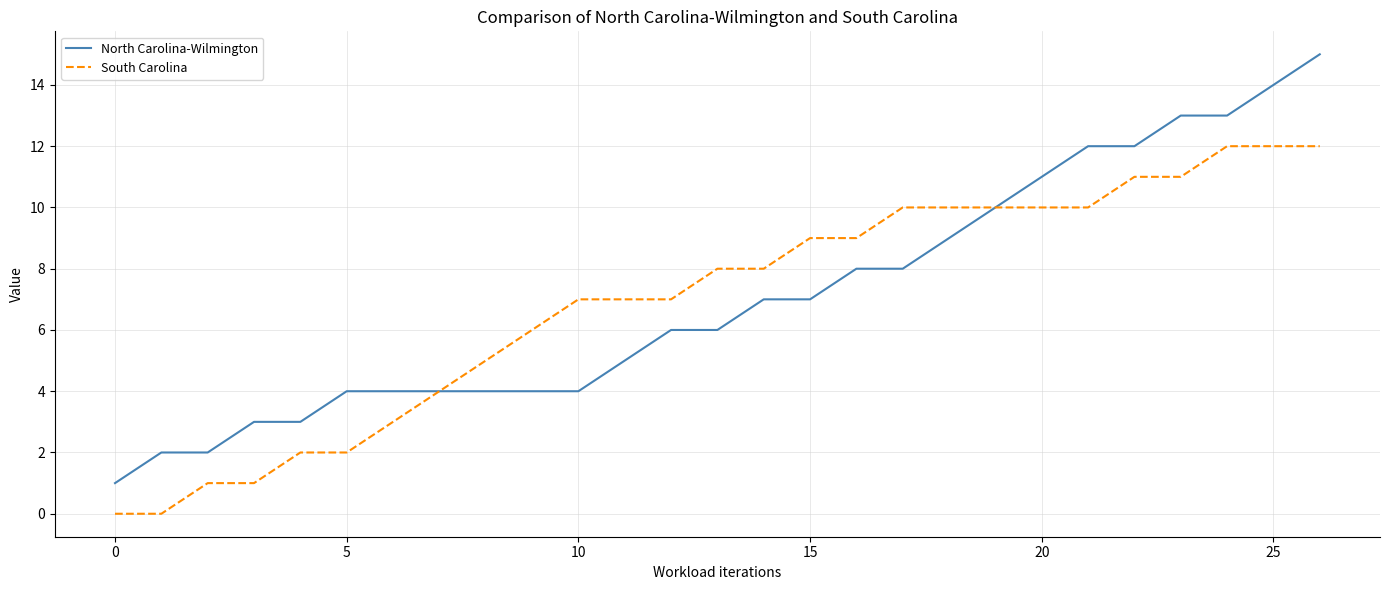

Which series has the largest range (max minus min)?

North Carolina-Wilmington